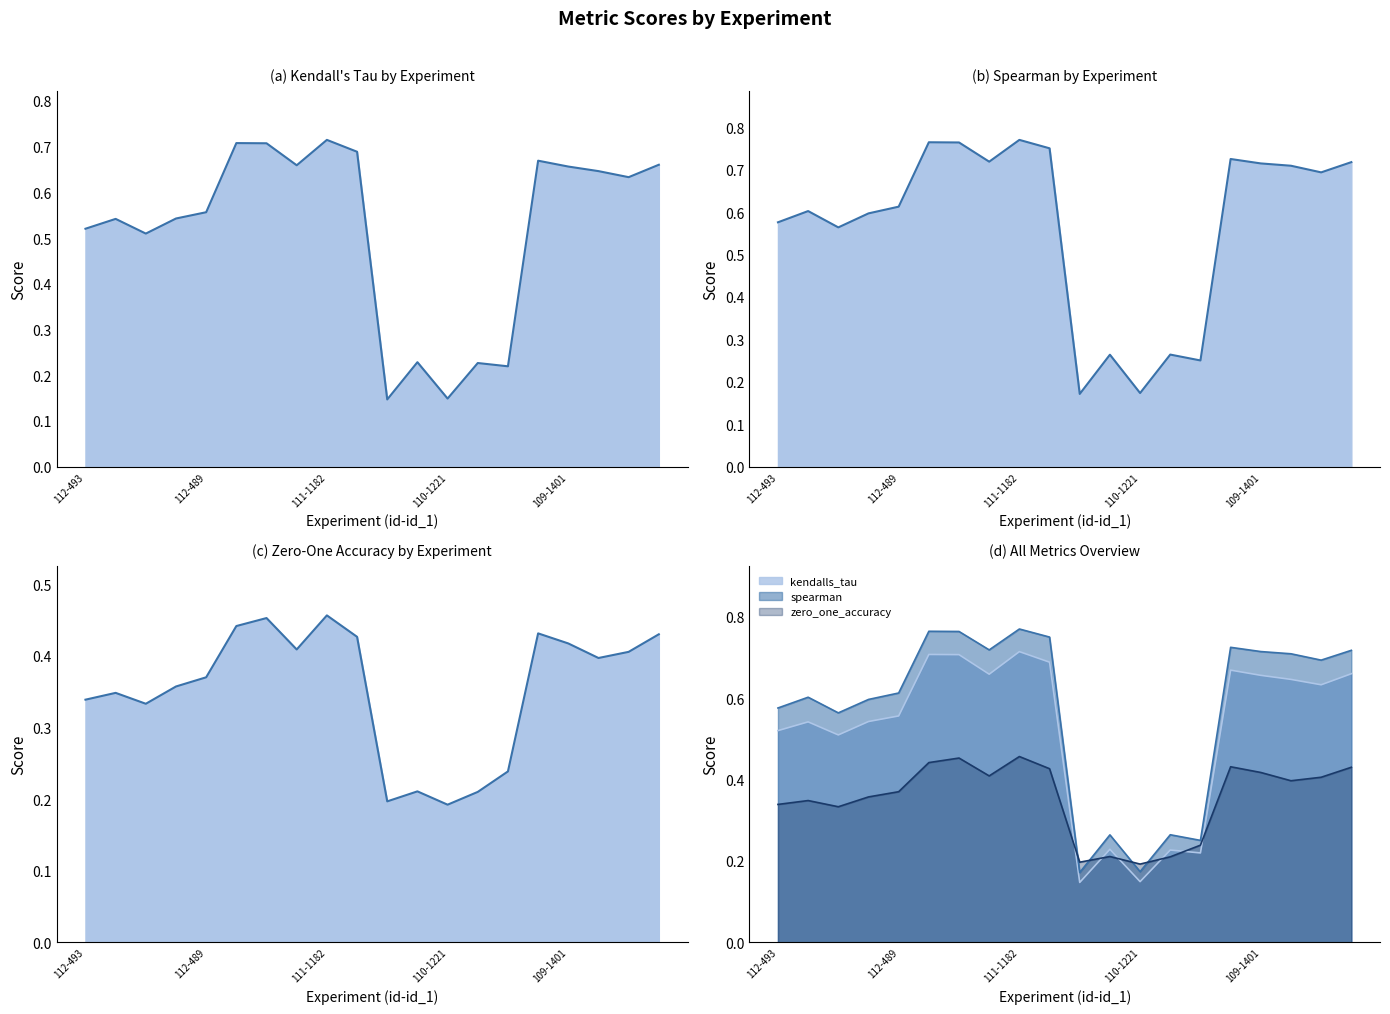

True or false: zero_one_accuracy has a value of 0.1 at 110-1221.

False